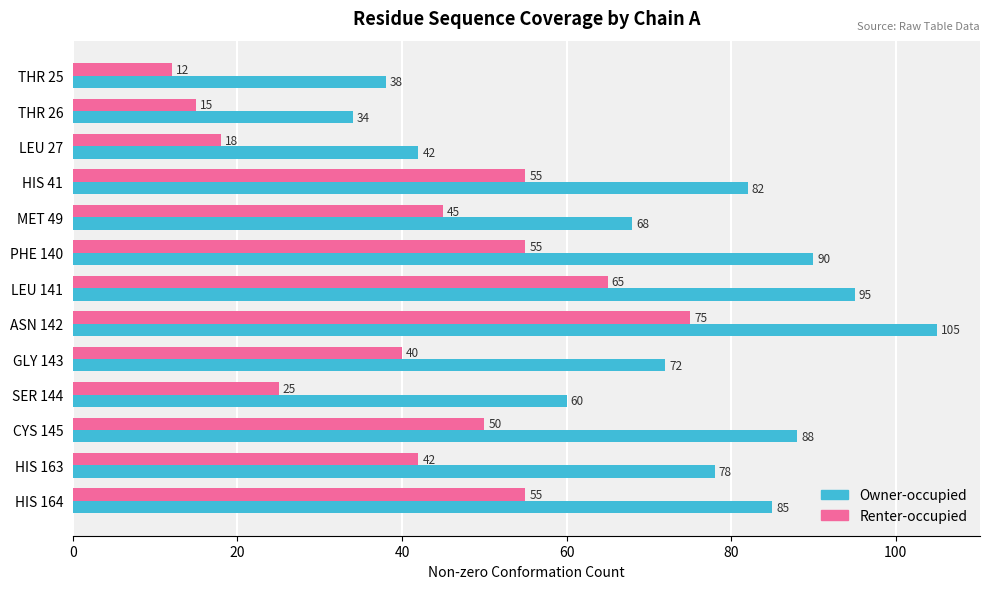

What is the average value of the Owner-occupied series?

72